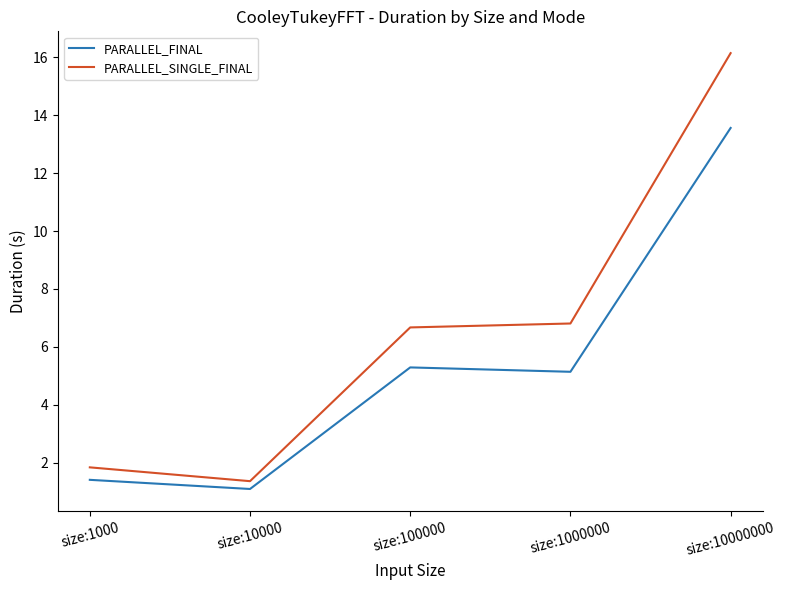

At which category is the sum across all series the highest?

size:10000000